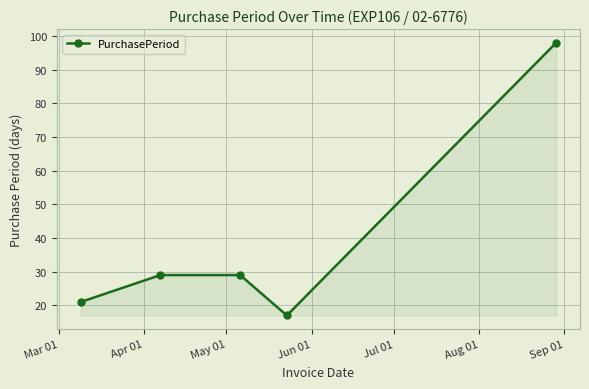

What is the sum of all values?

194